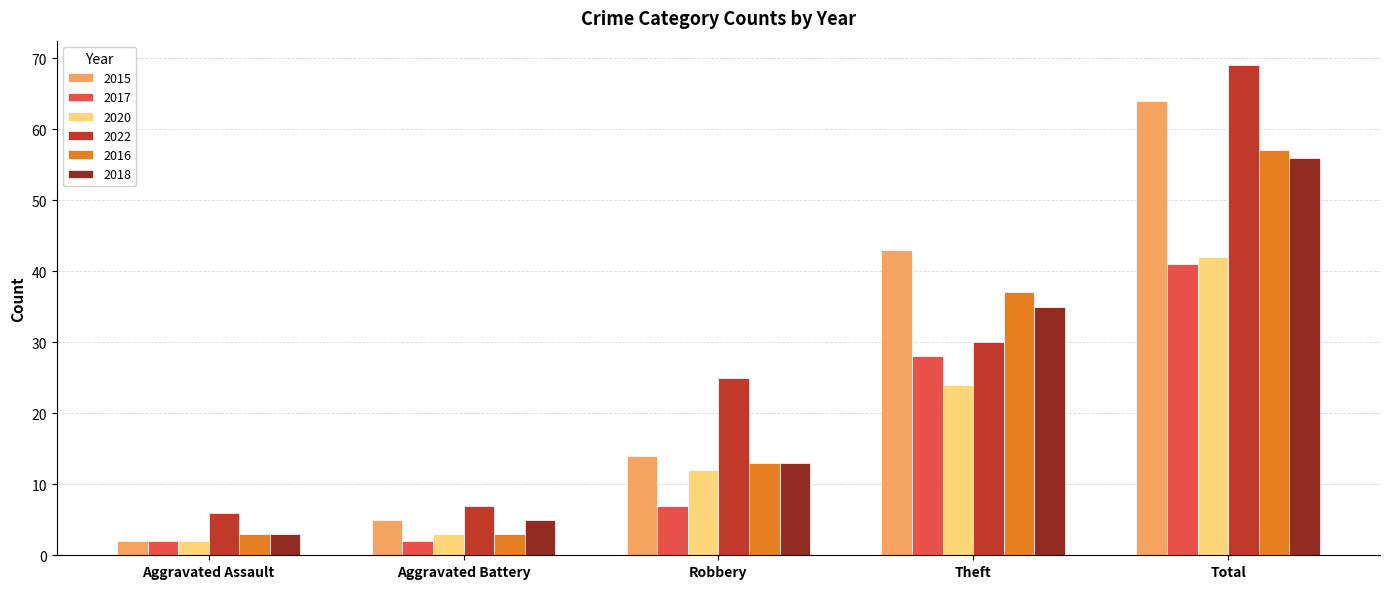

Reading left to right, list all the values displayed in this chart.

2015: 2	5	14	43	64
2017: 2	2	7	28	41
2020: 2	3	12	24	42
2022: 6	7	25	30	69
2016: 3	3	13	37	57
2018: 3	5	13	35	56